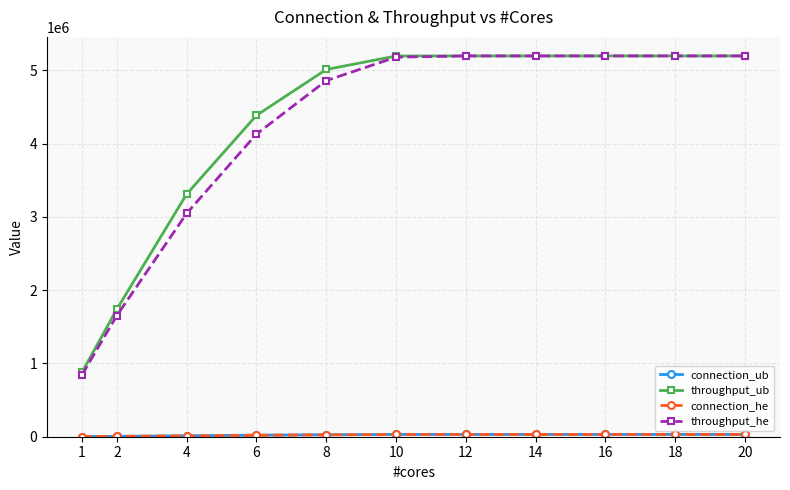

What is the value of the throughput_ub point at the 1st from the left?

878012